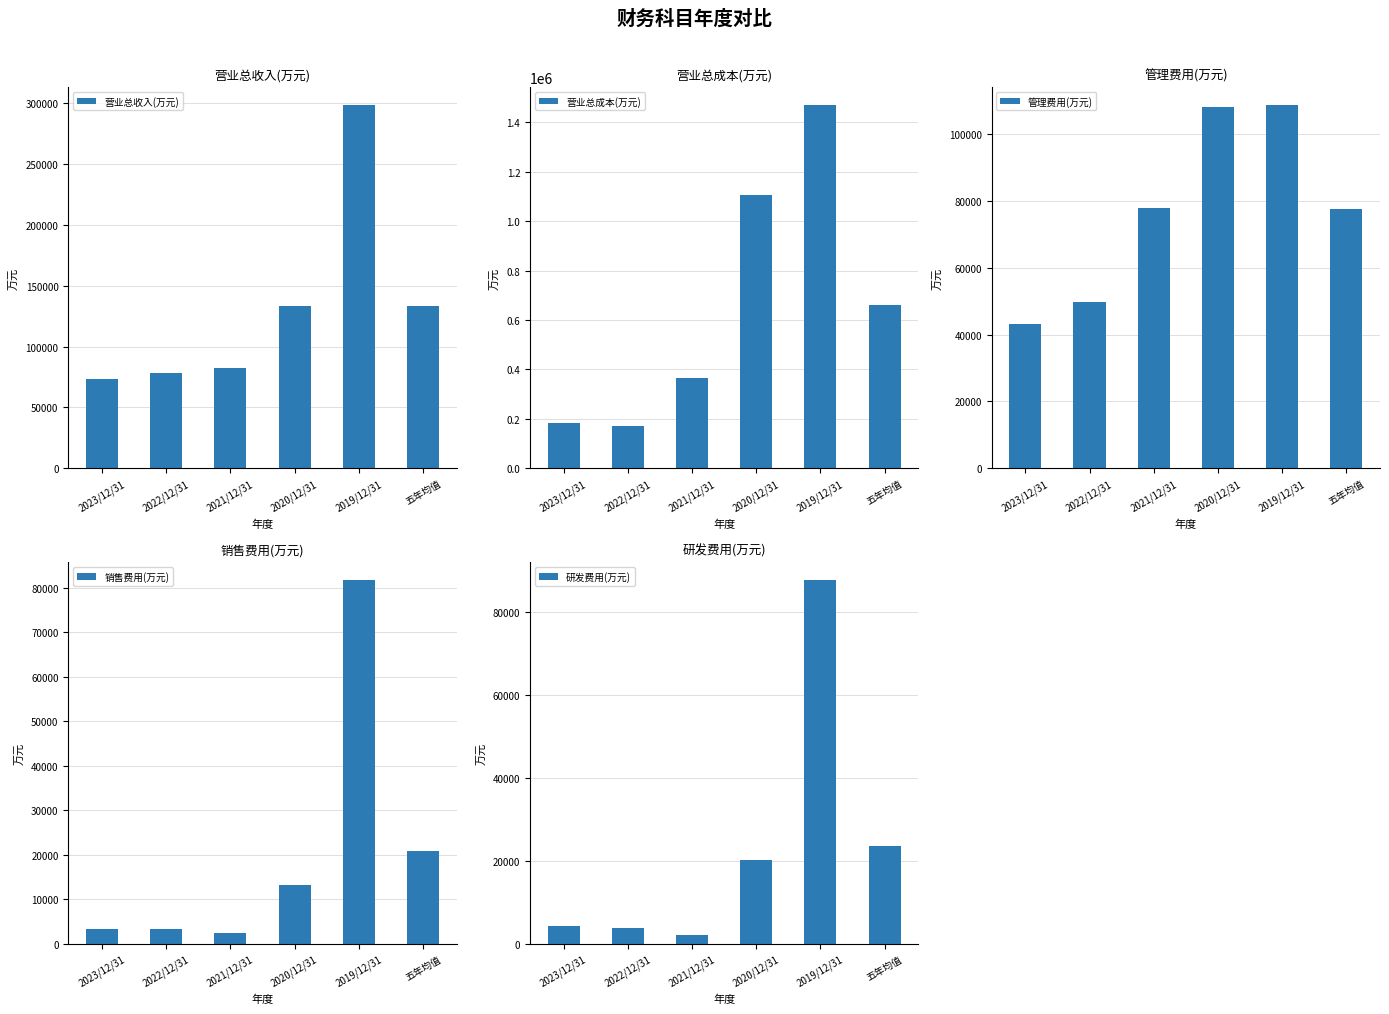

What is the difference between the maximum and minimum values in the 销售费用(万元) series?

79265.2